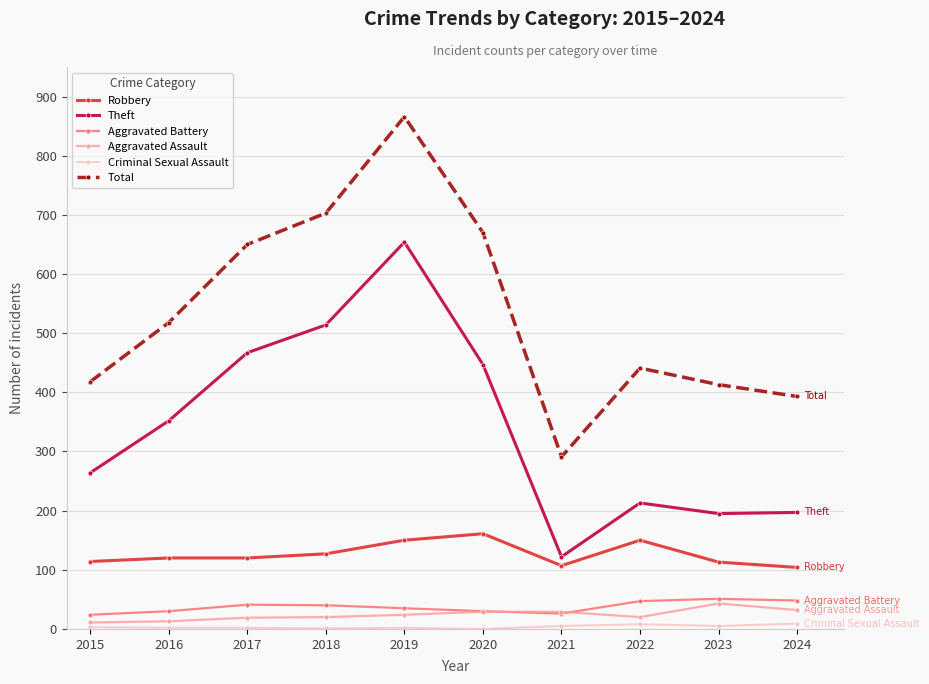

What is the difference between the maximum and minimum values in the Aggravated Assault series?

32